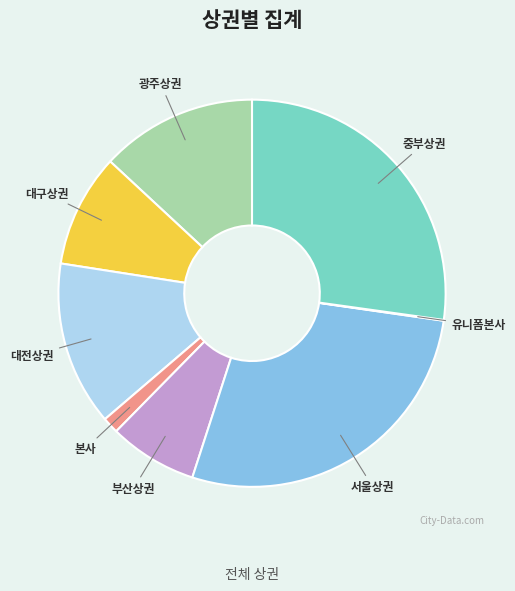

Is the sum of 서울상권 and 광주상권 greater than half?

No